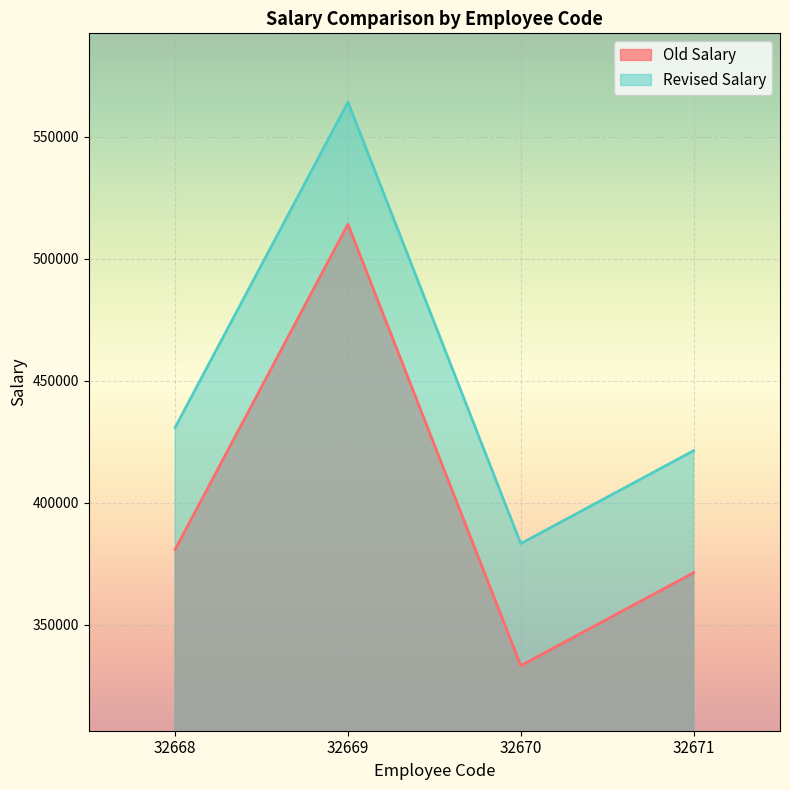

Reading right to left, extract all data points from this chart.

Old Salary: 371280	333204	514080	380808
Revised Salary: 421280	383204	564080	430808